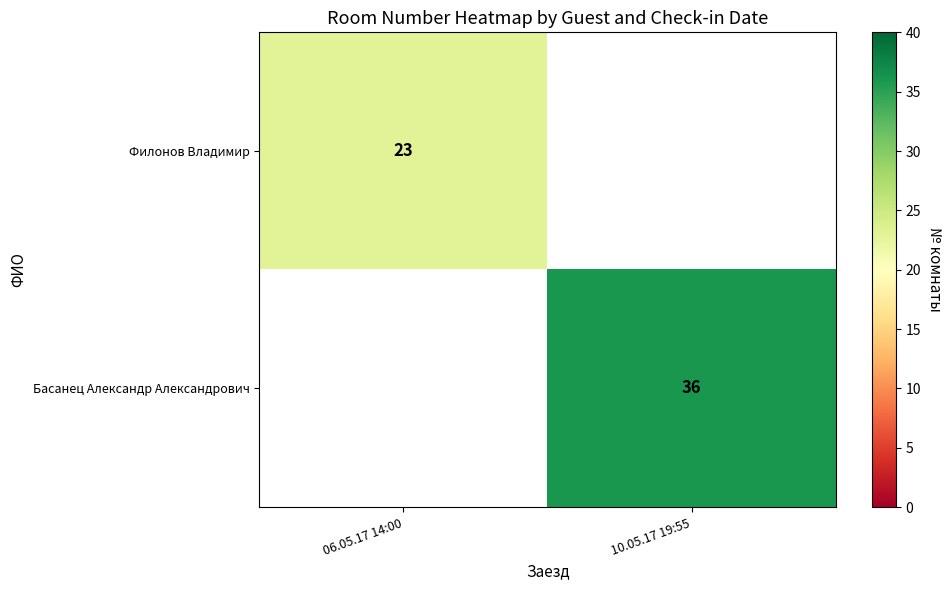

At which category does the chart reach its minimum across all series?

06.05.17 14:00